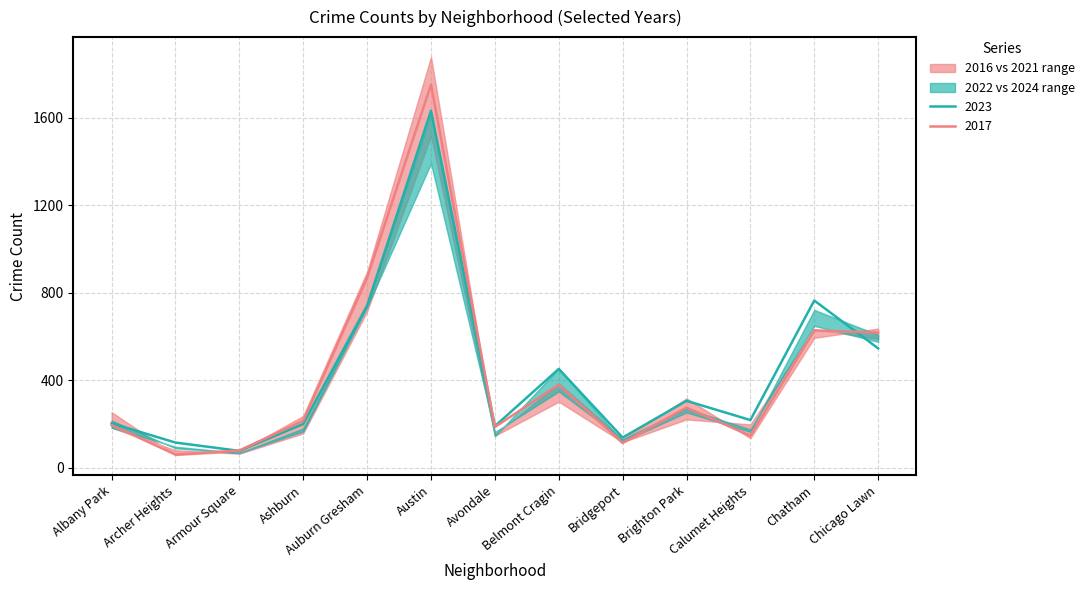

The 2021 series shows 80 at Archer Heights. True or false?

True